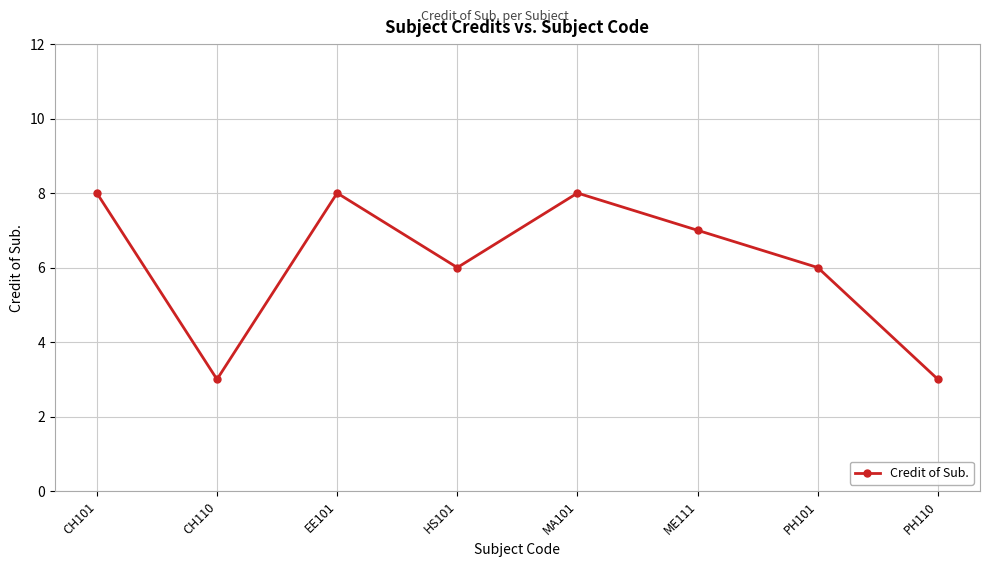

Approximately how many times larger is the value at HS101 compared to PH110?

2.0